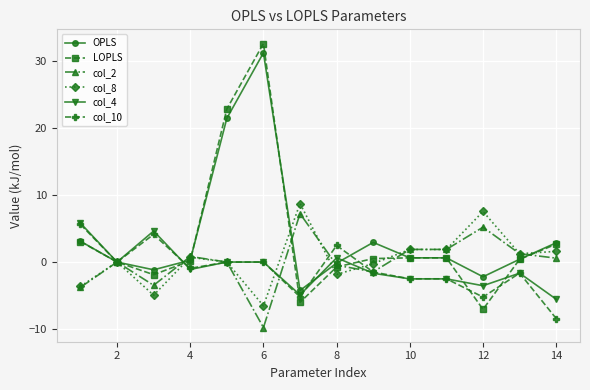

What are all the series names shown in the legend?

OPLS, LOPLS, col_2, col_8, col_4, col_10